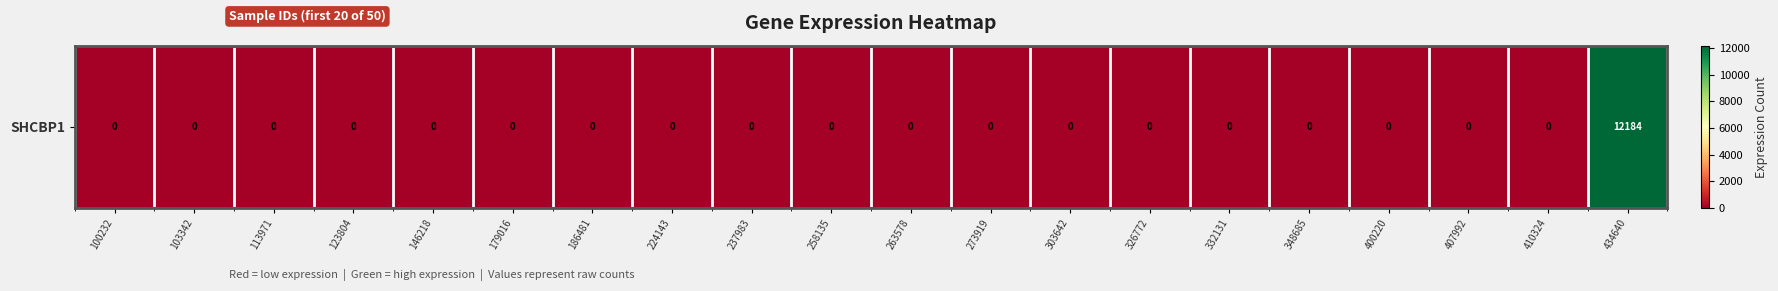

Rank the categories by value from highest to lowest.

434640, 100232, 103342, 113971, 123804, 146218, 179016, 186481, 224143, 237983, 258135, 263578, 273919, 303642, 326772, 332131, 348685, 400220, 407992, 410324